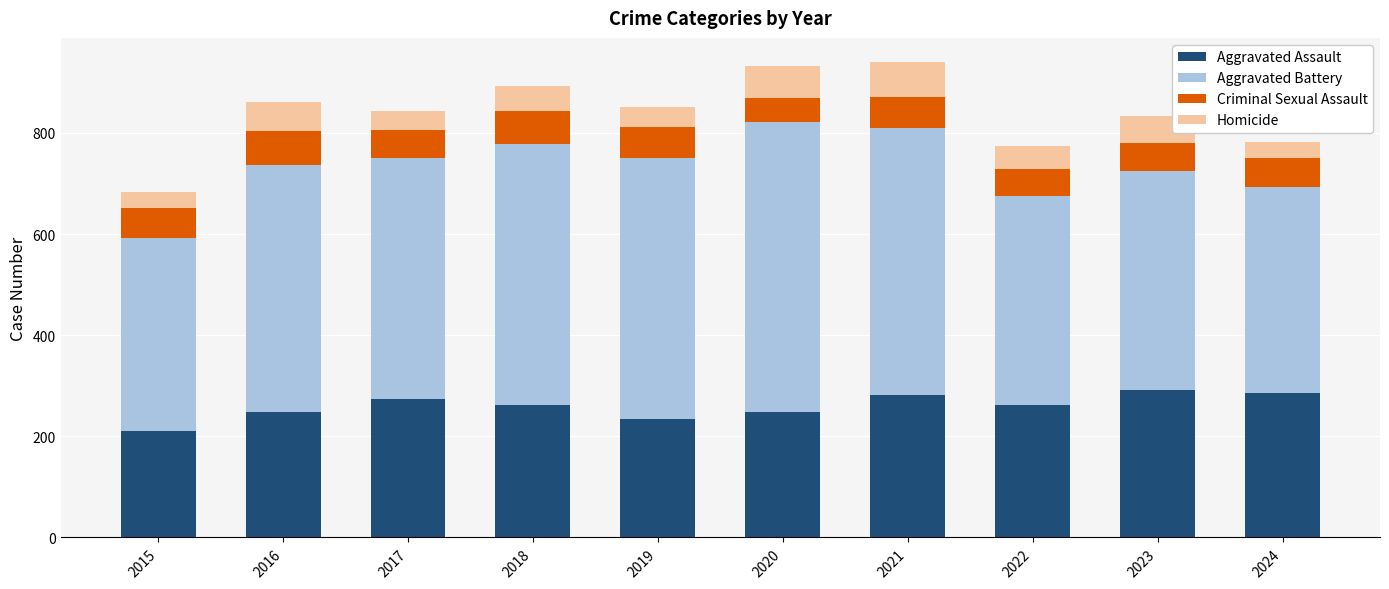

Does the chart contain any negative values?

No